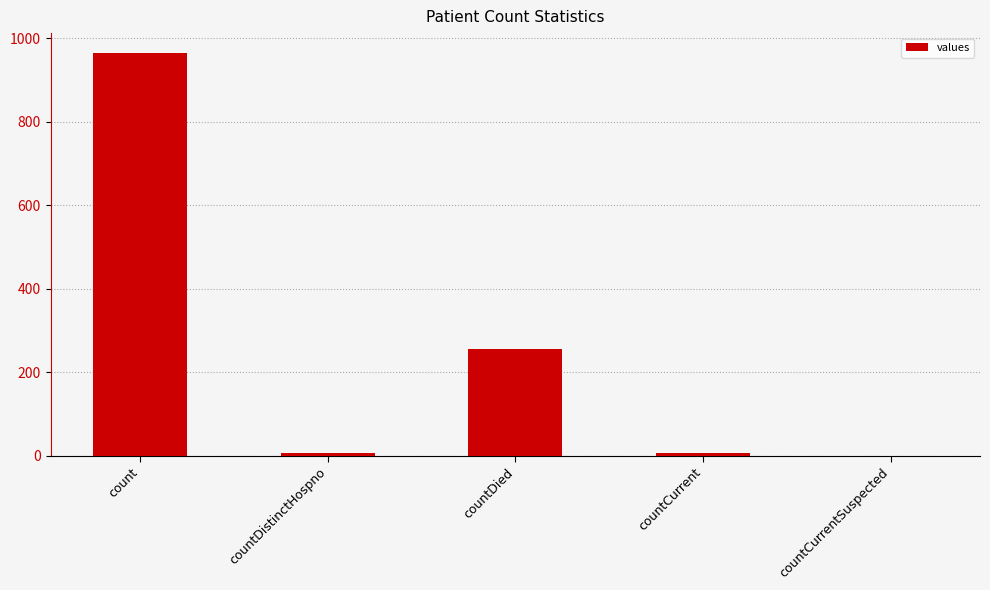

Reading left to right, list all the values displayed in this chart.

964	6	256	6	0